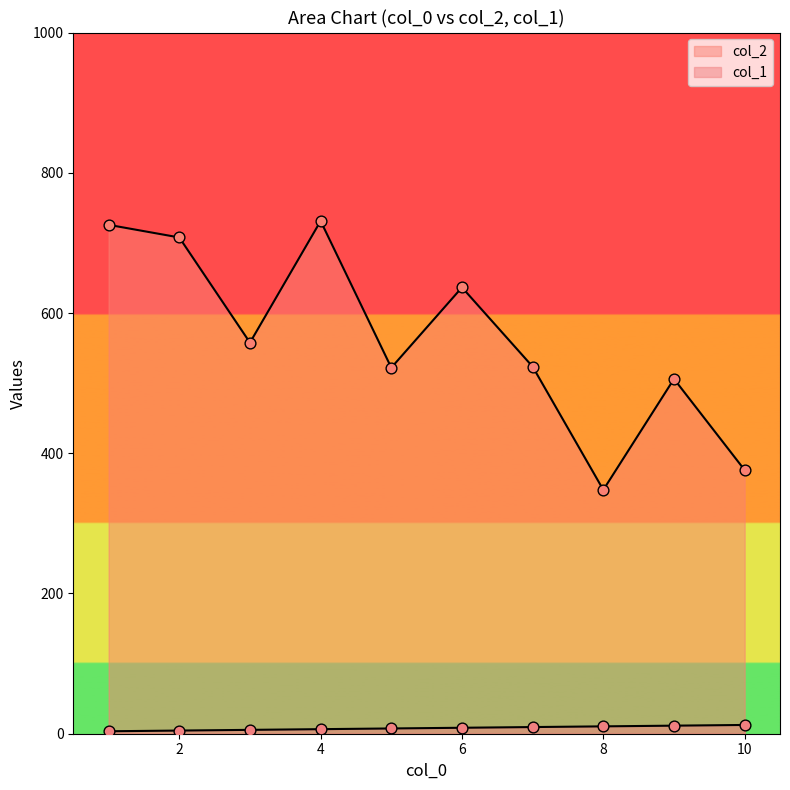

What are all the series names shown in the legend?

col_2, col_1